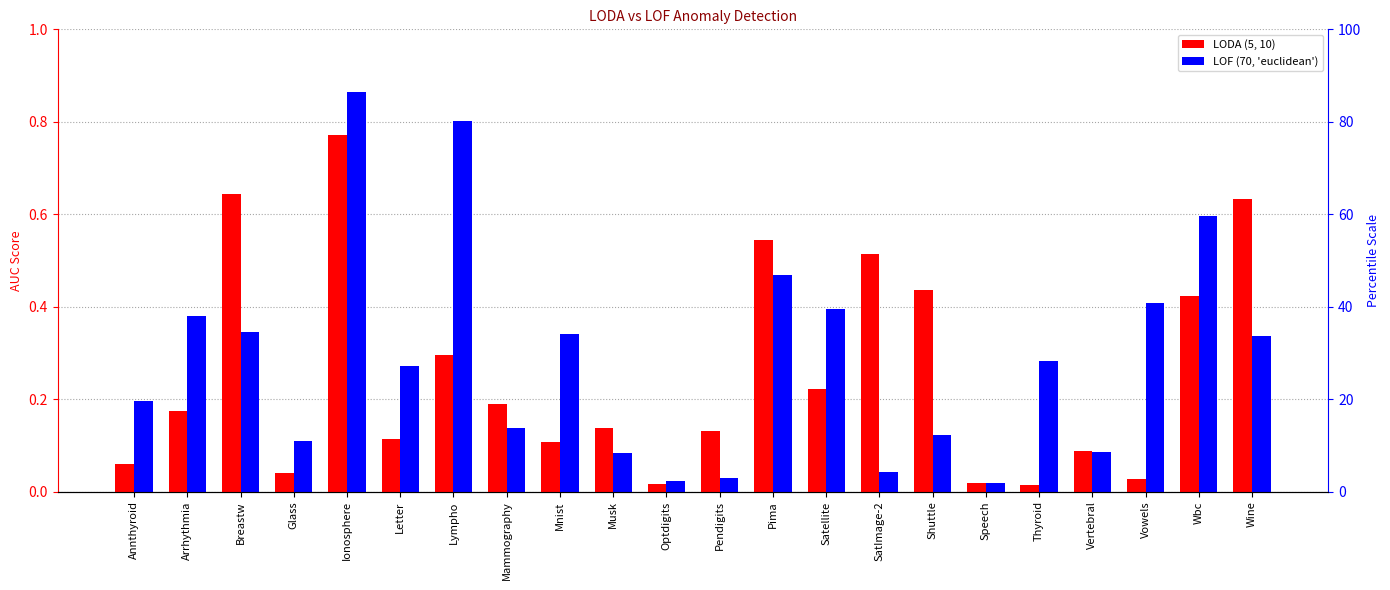

Reading right to left, list all the values displayed in this chart.

LODA (5, 10): Wine=0.6	Wbc=0.4	Vowels=0.0	Vertebral=0.1	Thyroid=0.0	Speech=0.0	Shuttle=0.4	SatImage-2=0.5	Satellite=0.2	Pima=0.5	Pendigits=0.1	Optdigits=0.0	Musk=0.1	Mnist=0.1	Mammography=0.2	Lympho=0.3	Letter=0.1	Ionosphere=0.8	Glass=0.0	Breastw=0.6	Arrhythmia=0.2	Annthyroid=0.1
LOF (70, 'euclidean'): Wine=0.3	Wbc=0.6	Vowels=0.4	Vertebral=0.1	Thyroid=0.3	Speech=0.0	Shuttle=0.1	SatImage-2=0.0	Satellite=0.4	Pima=0.5	Pendigits=0.0	Optdigits=0.0	Musk=0.1	Mnist=0.3	Mammography=0.1	Lympho=0.8	Letter=0.3	Ionosphere=0.9	Glass=0.1	Breastw=0.3	Arrhythmia=0.4	Annthyroid=0.2